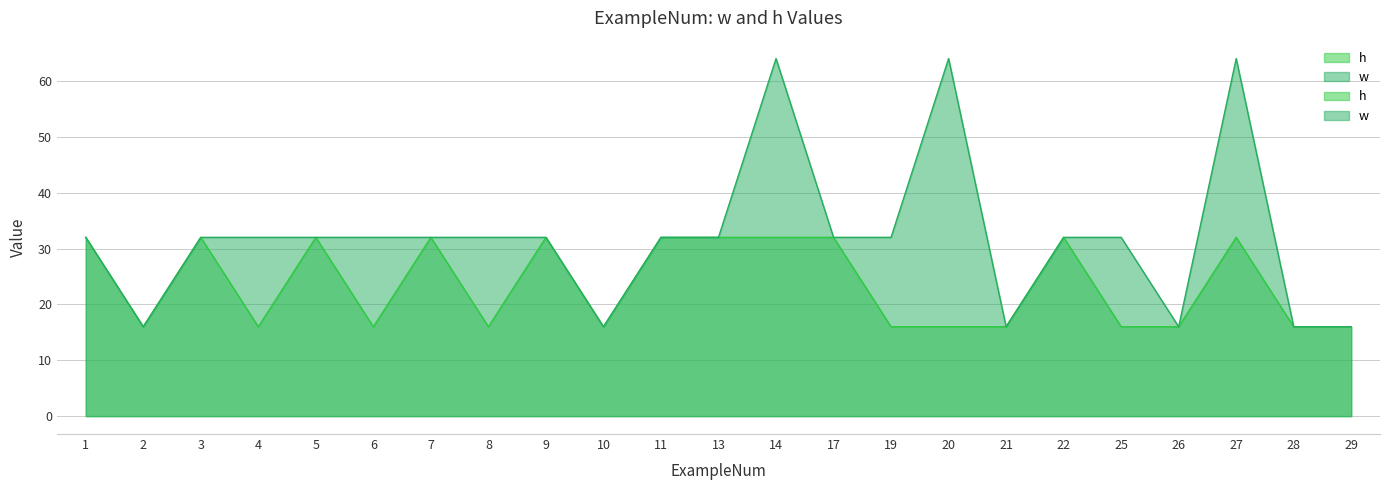

Which series has the widest spread of values?

w